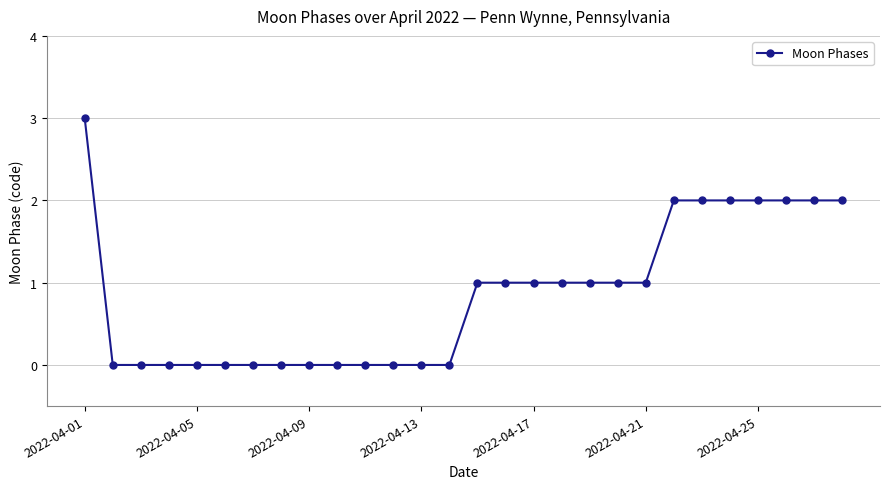

Reading right to left, list all the values displayed in this chart.

2	2	2	2	2	2	2	1	1	1	1	1	1	1	0	0	0	0	0	0	0	0	0	0	0	0	0	3